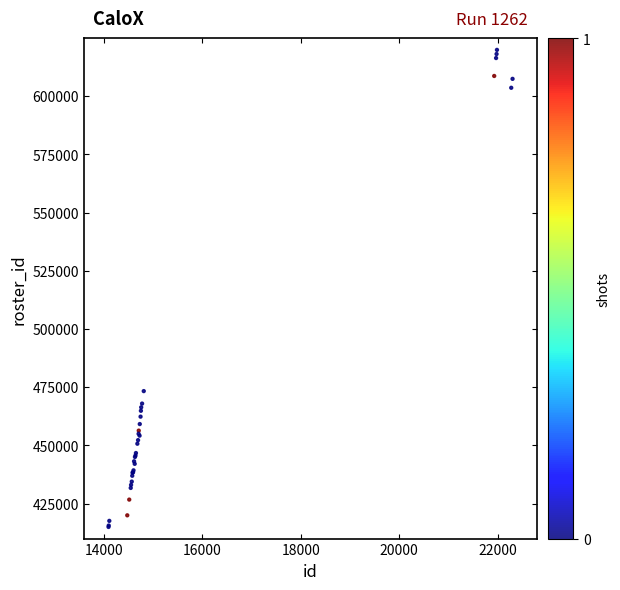

What Y value in the scatter plot is closest to 517430?

473324